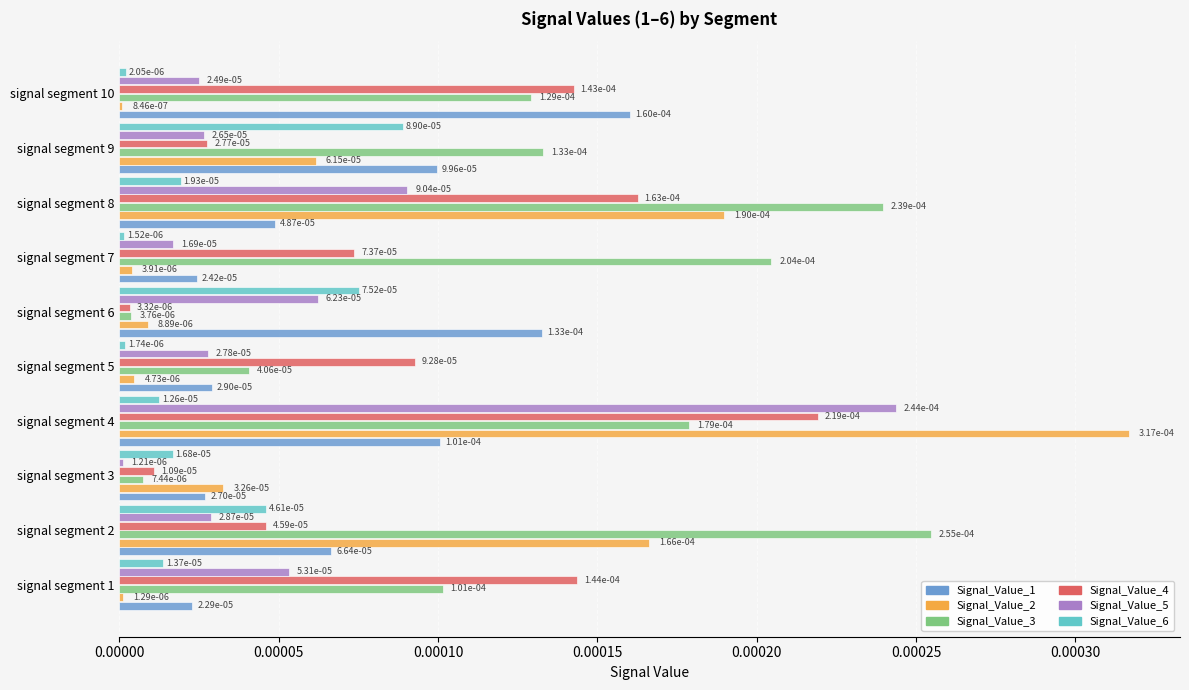

How many Signal_Value_1 values are between 0 and 1?

10